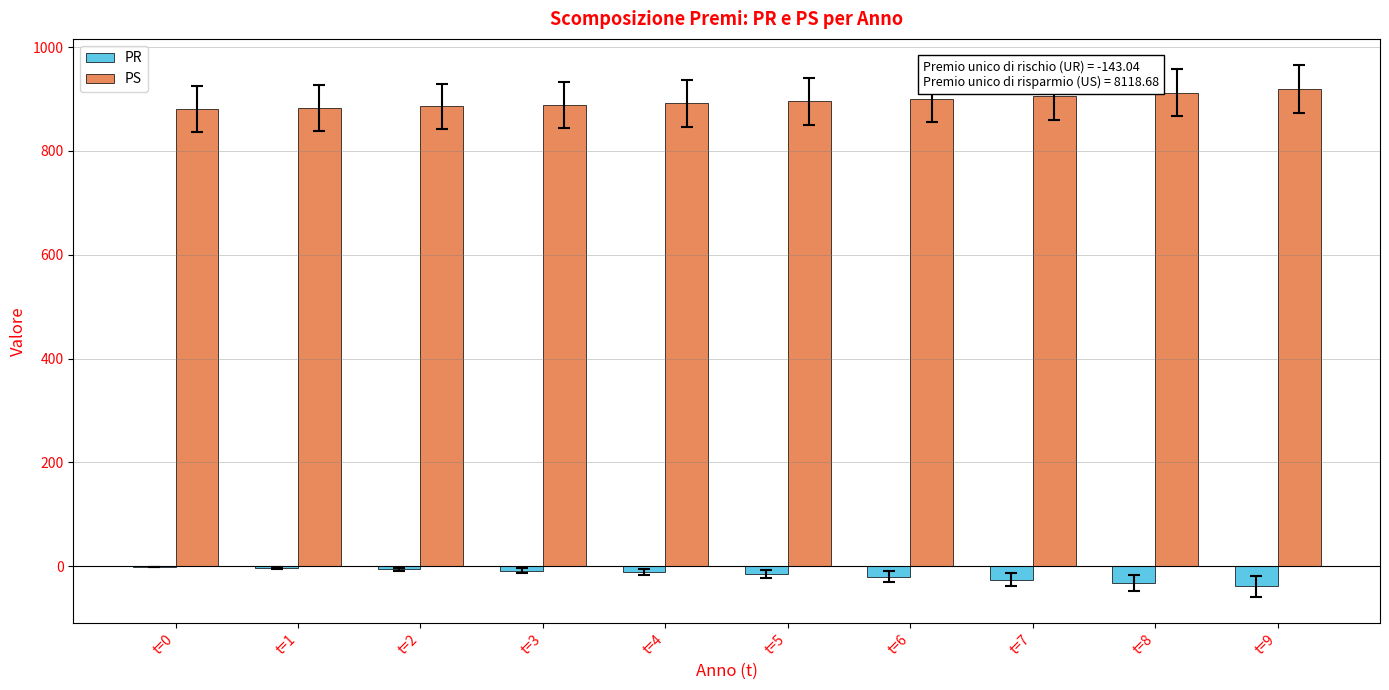

What is the sum of all PR values?

-165.3